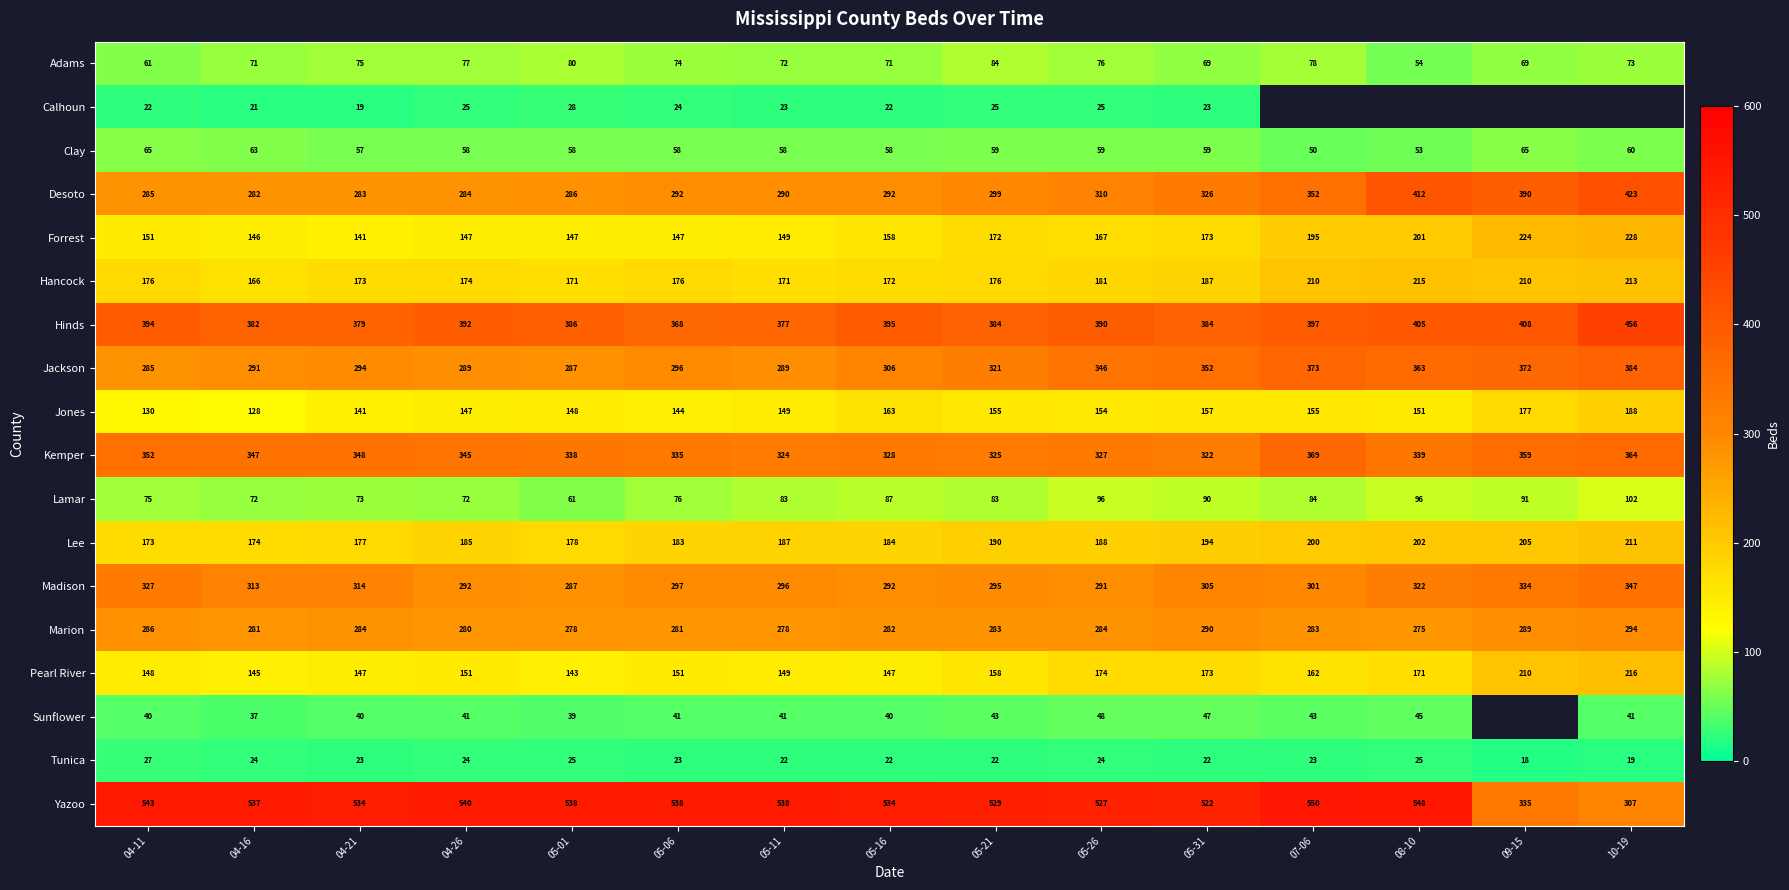

What is the spread (max minus min) of values at 04-26?

516